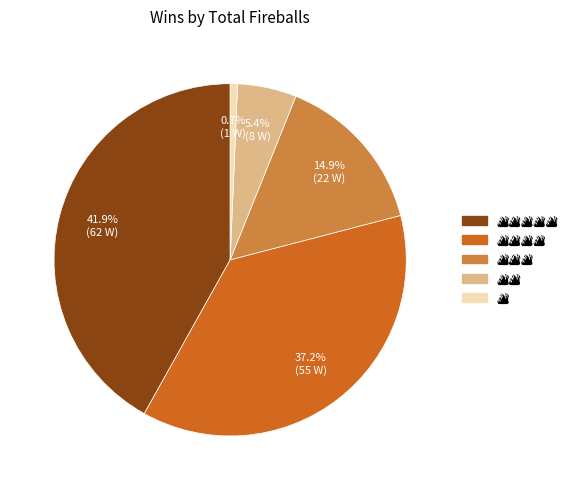

Does any single category account for the majority?

No